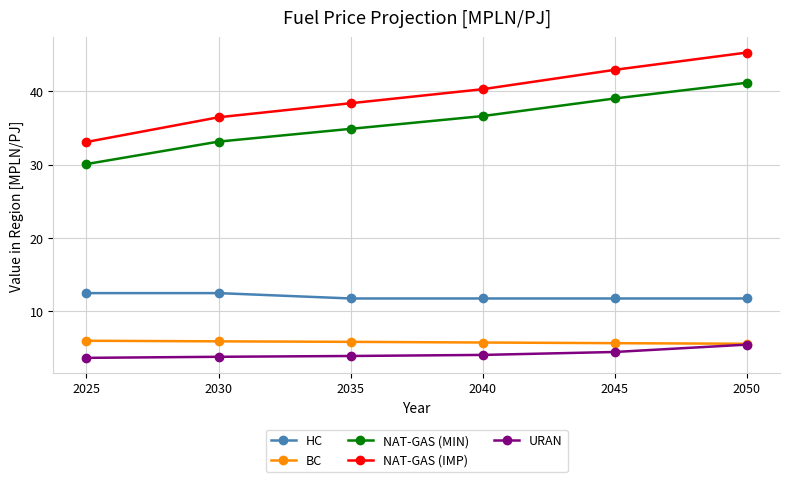

Is the value of HC at 2030 greater than the value of NAT-GAS (MIN) at 2035?

No